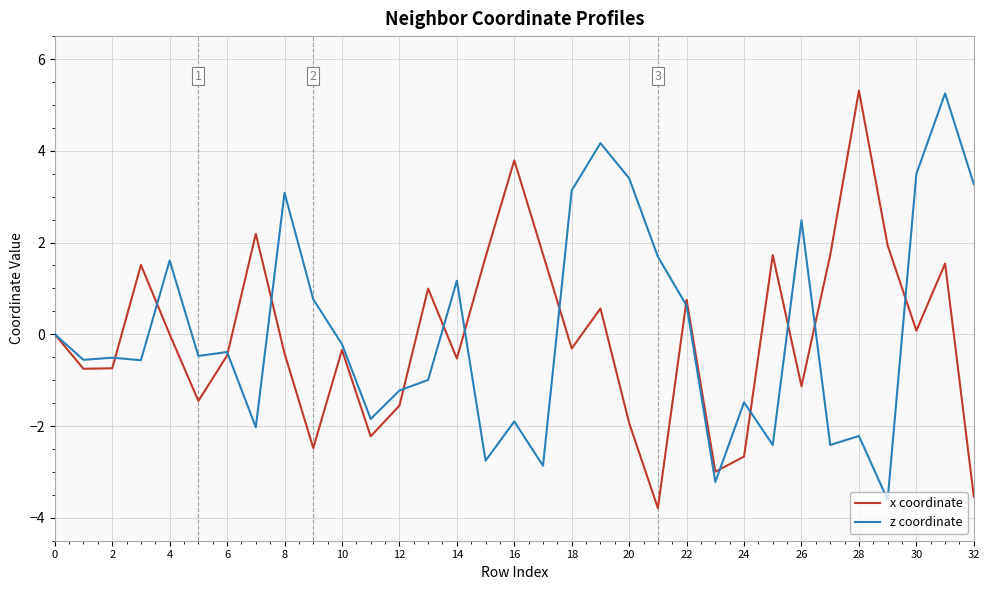

What is the greatest value displayed?

5.3